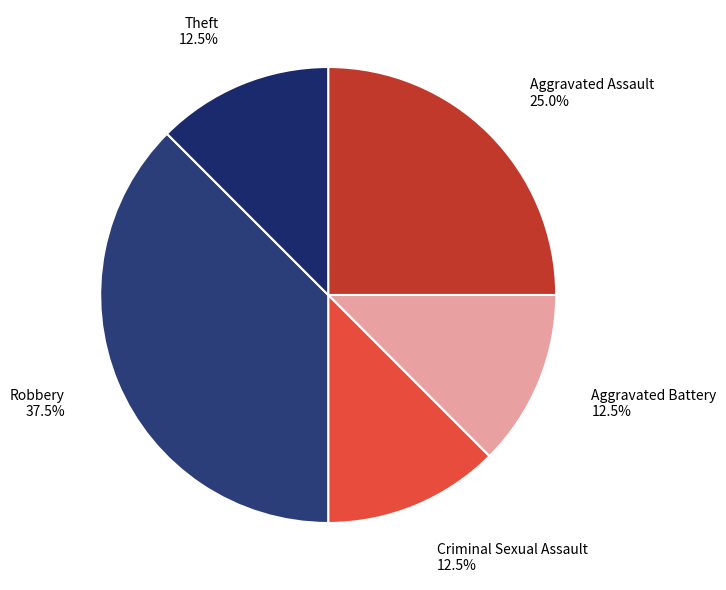

Which category has the biggest portion of the pie?

Robbery